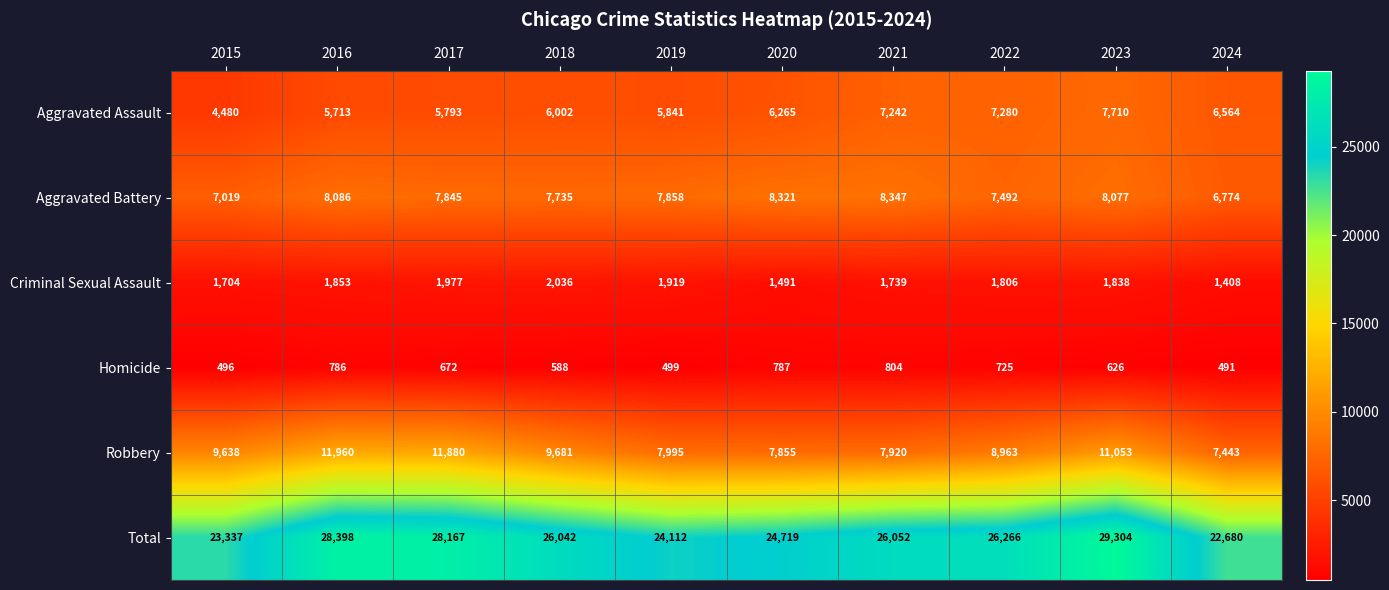

Where does the Homicide series first go above 672?

2016